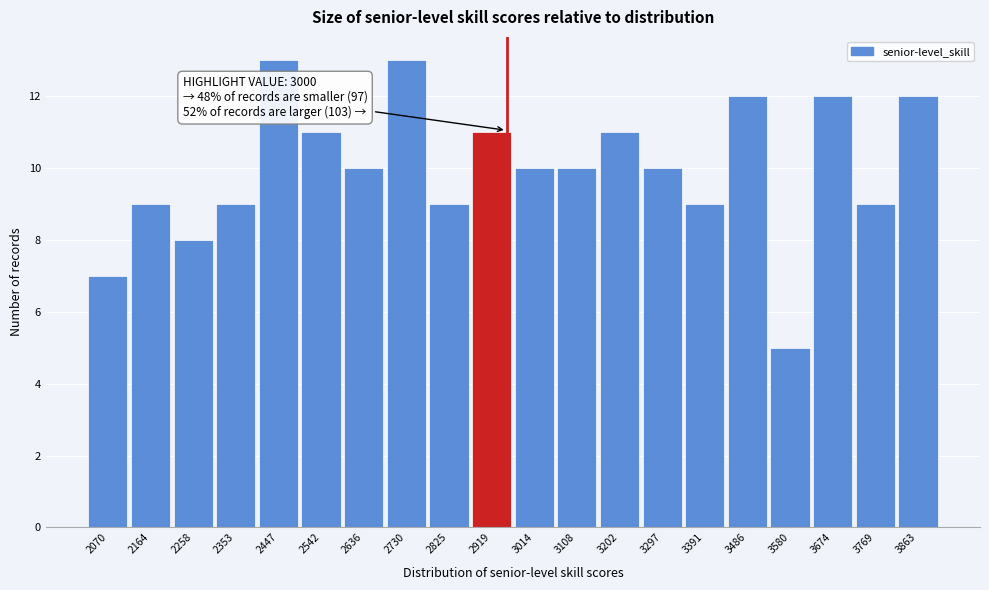

Reading left to right, transcribe all the data shown in this chart.

2070=7	2164=9	2258=8	2353=9	2447=13	2542=11	2636=10	2730=13	2825=9	2919=11	3014=10	3108=10	3202=11	3297=10	3391=9	3486=12	3580=5	3674=12	3769=9	3863=12